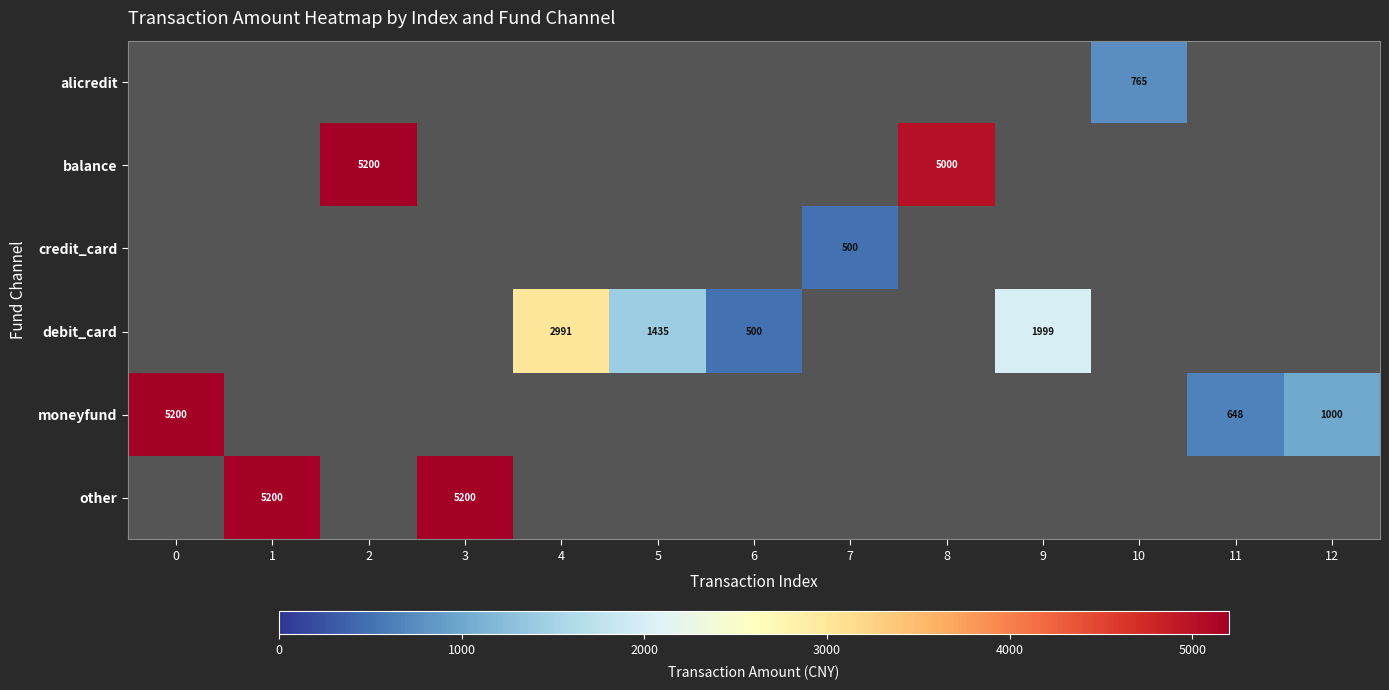

What is the minimum value shown in the chart?

500.0